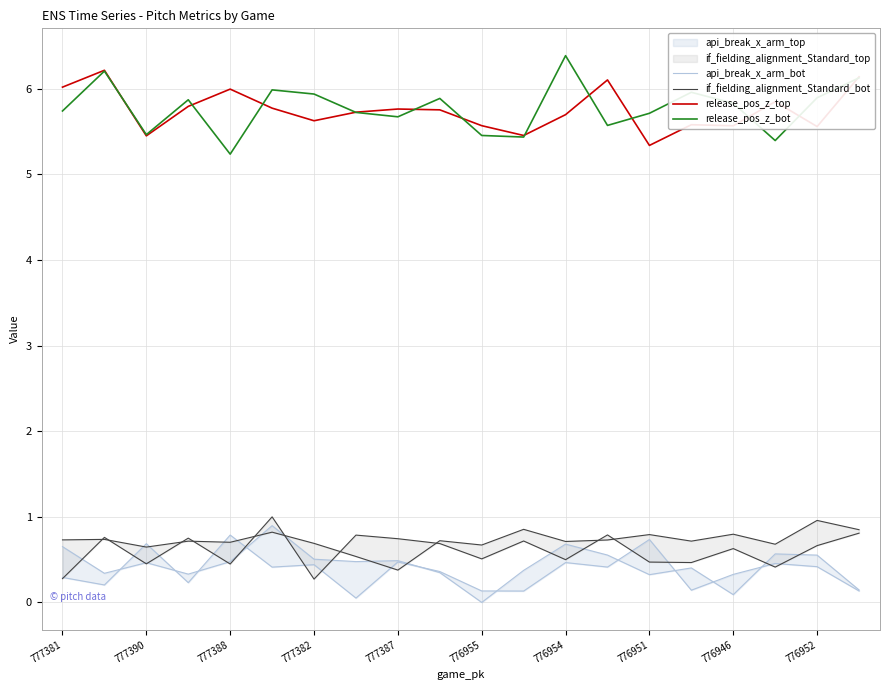

What is the maximum value for release_pos_z_bot?

6.4